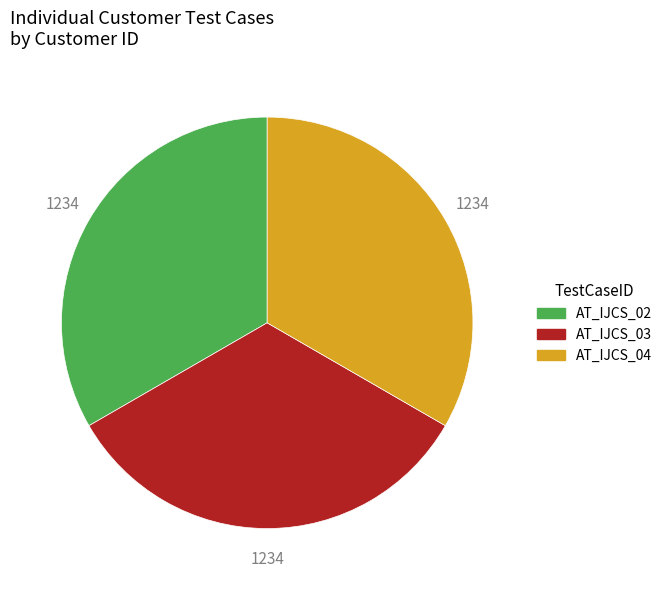

Does any single category account for the majority?

No